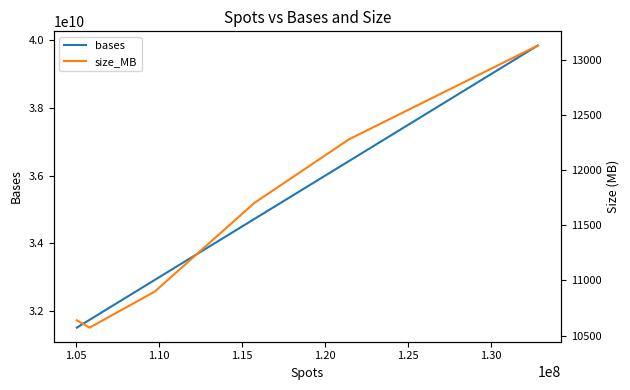

What is the maximum value for bases?

39842126700